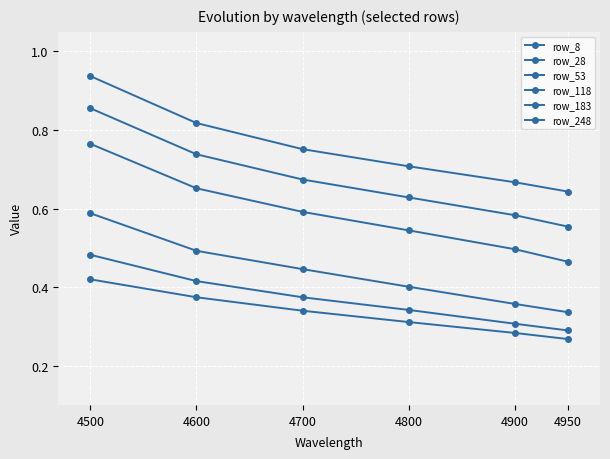

Which series has the largest total across all categories?

row_8